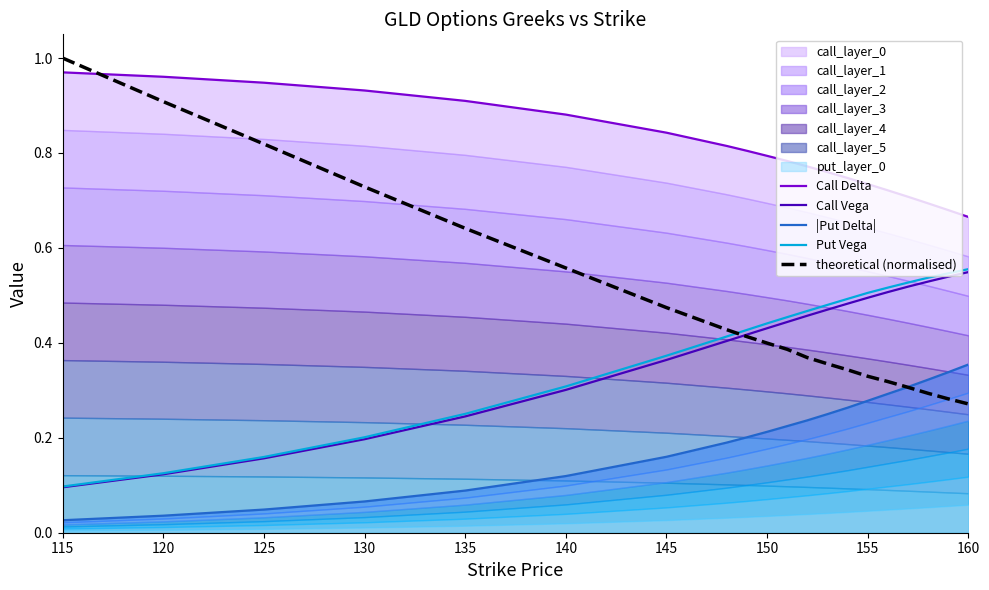

Is the value of theoretical (normalised) at 140 greater than the value of Put Vega at 150?

Yes